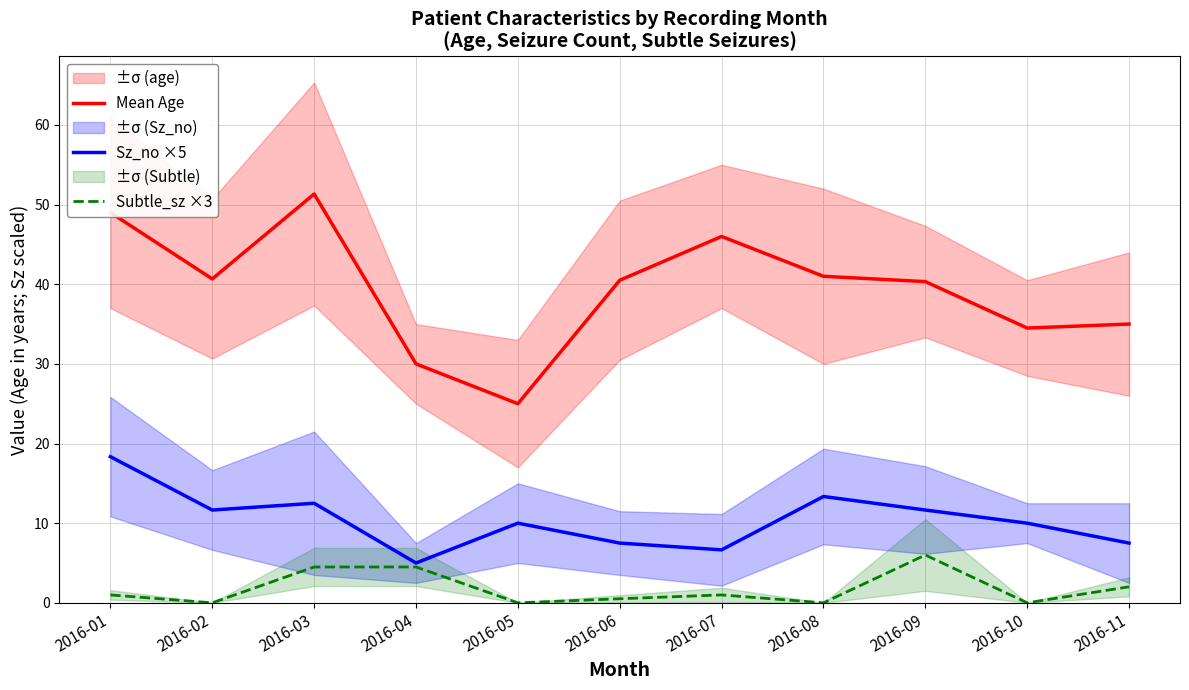

True or false: Mean Age and Subtle_sz ×3 intersect in this chart.

False